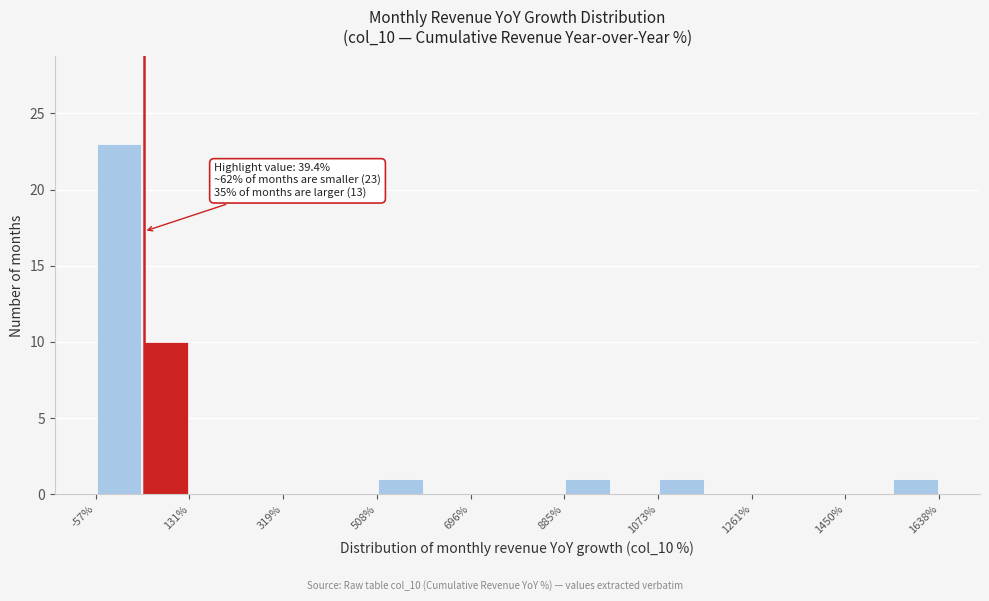

Which range on the x-axis has the tallest bar?

-60 to 40